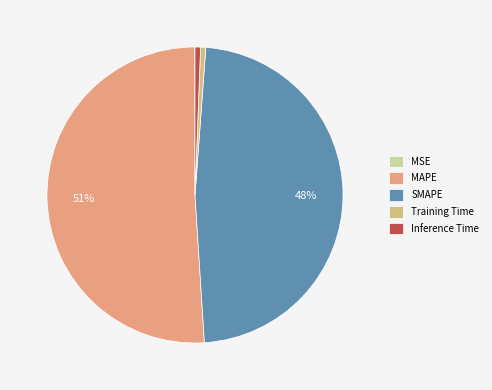

What is the largest slice in the pie chart?

MAPE